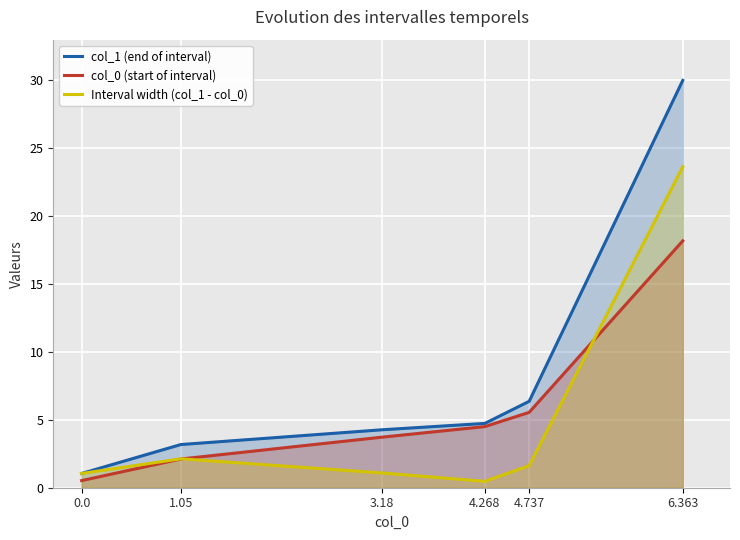

At which category is the sum across all series the highest?

6.363